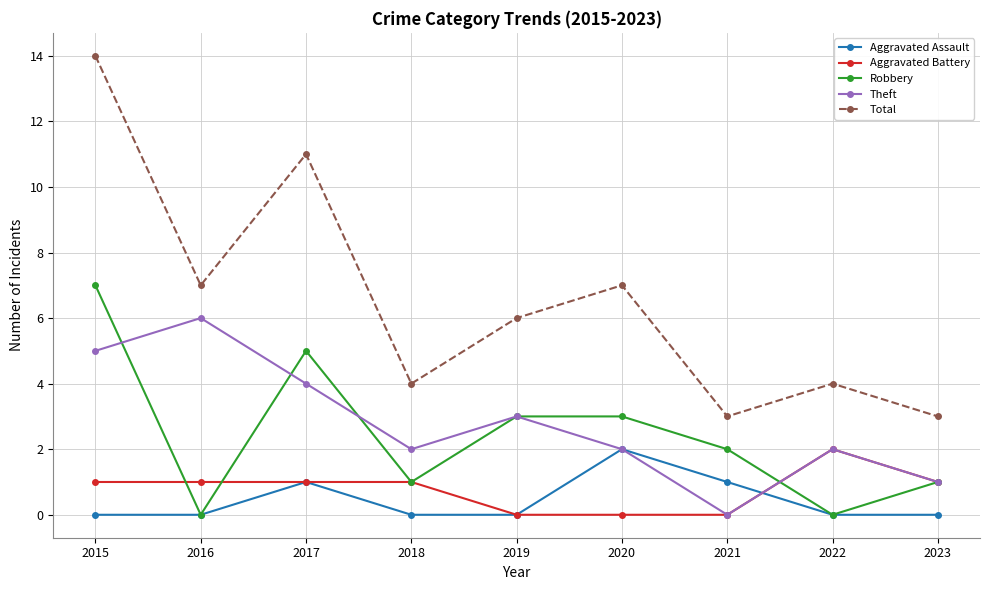

Reading left to right, list all the values displayed in this chart.

Aggravated Assault: 2015=0	2016=0	2017=1	2018=0	2019=0	2020=2	2021=1	2022=0	2023=0
Aggravated Battery: 2015=1	2016=1	2017=1	2018=1	2019=0	2020=0	2021=0	2022=2	2023=1
Robbery: 2015=7	2016=0	2017=5	2018=1	2019=3	2020=3	2021=2	2022=0	2023=1
Theft: 2015=5	2016=6	2017=4	2018=2	2019=3	2020=2	2021=0	2022=2	2023=1
Total: 2015=14	2016=7	2017=11	2018=4	2019=6	2020=7	2021=3	2022=4	2023=3